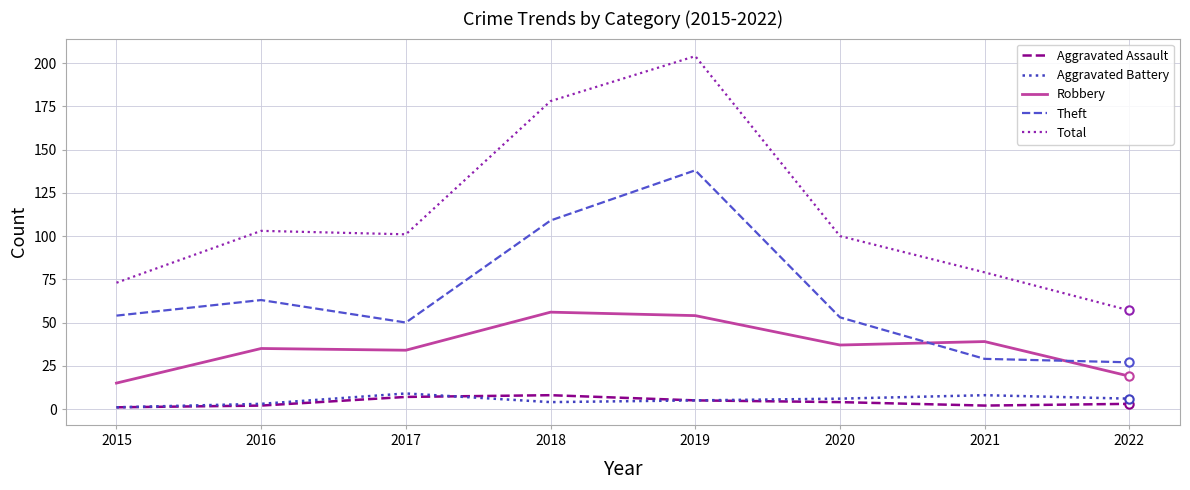

How many lines are shown in the chart?

5